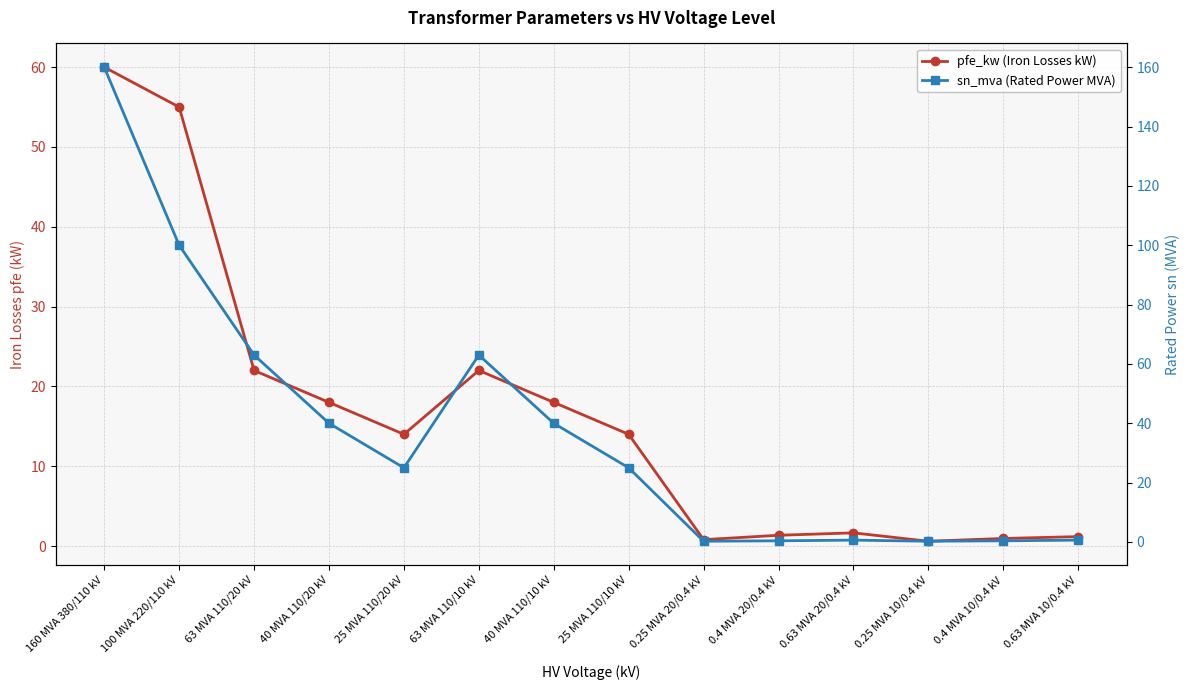

Is the value of sn_mva (Rated Power MVA) at 40 MVA 110/10 kV greater than the value of pfe_kw (Iron Losses kW) at 0.4 MVA 10/0.4 kV?

Yes